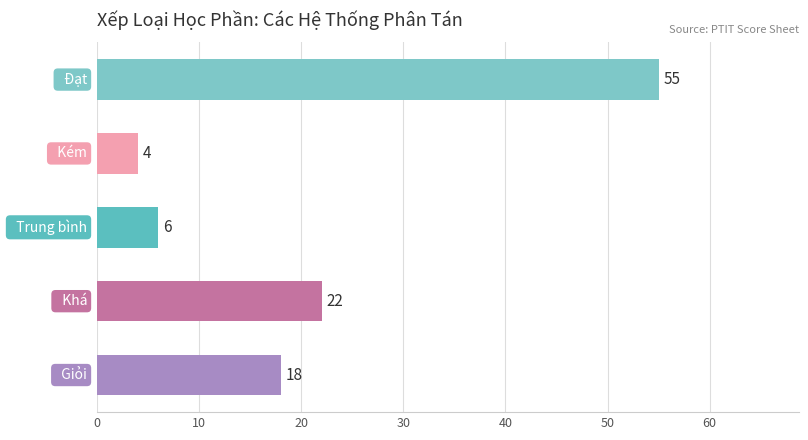

What is the difference between the maximum and minimum values?

51